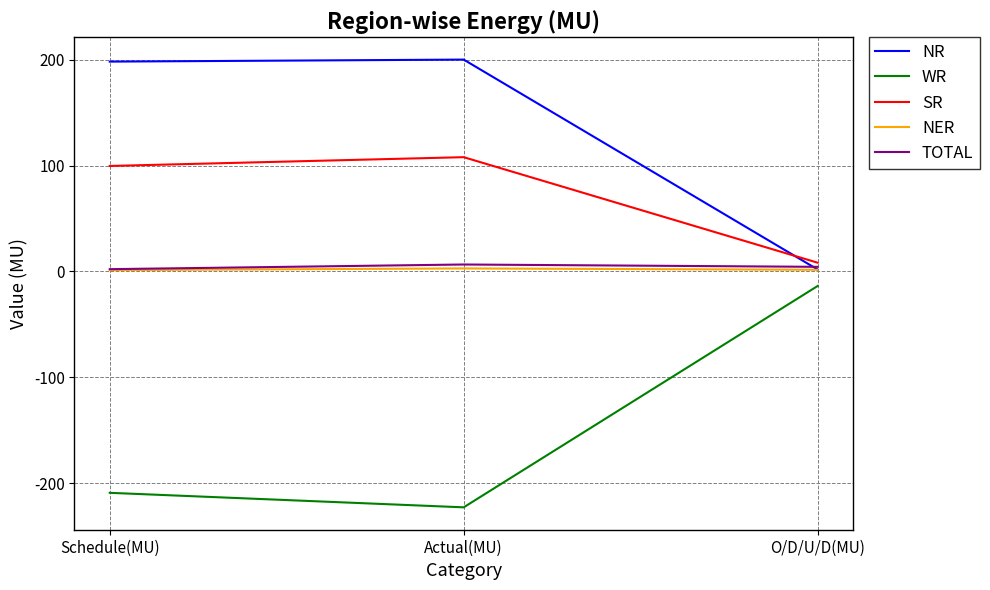

The value of WR at Schedule(MU) is -82.9. True or false?

False